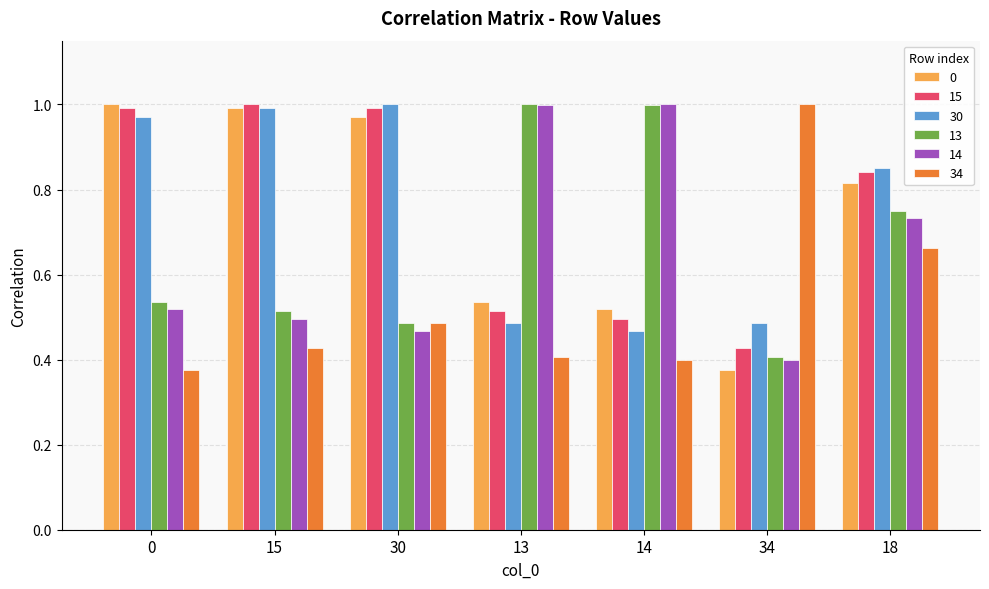

The value of 15 at 15 is 0.3. True or false?

False